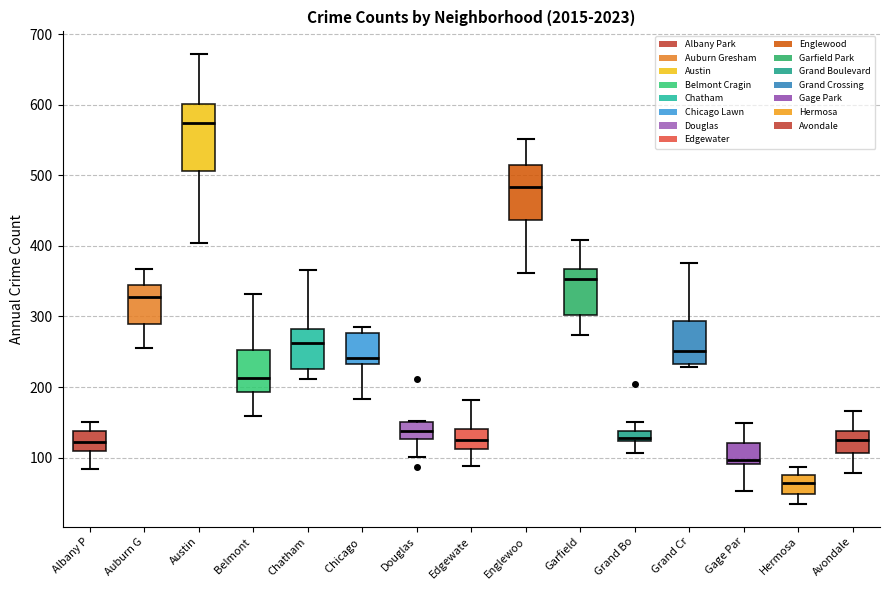

Which box is the tallest, from its lower edge to its upper edge?

Austin